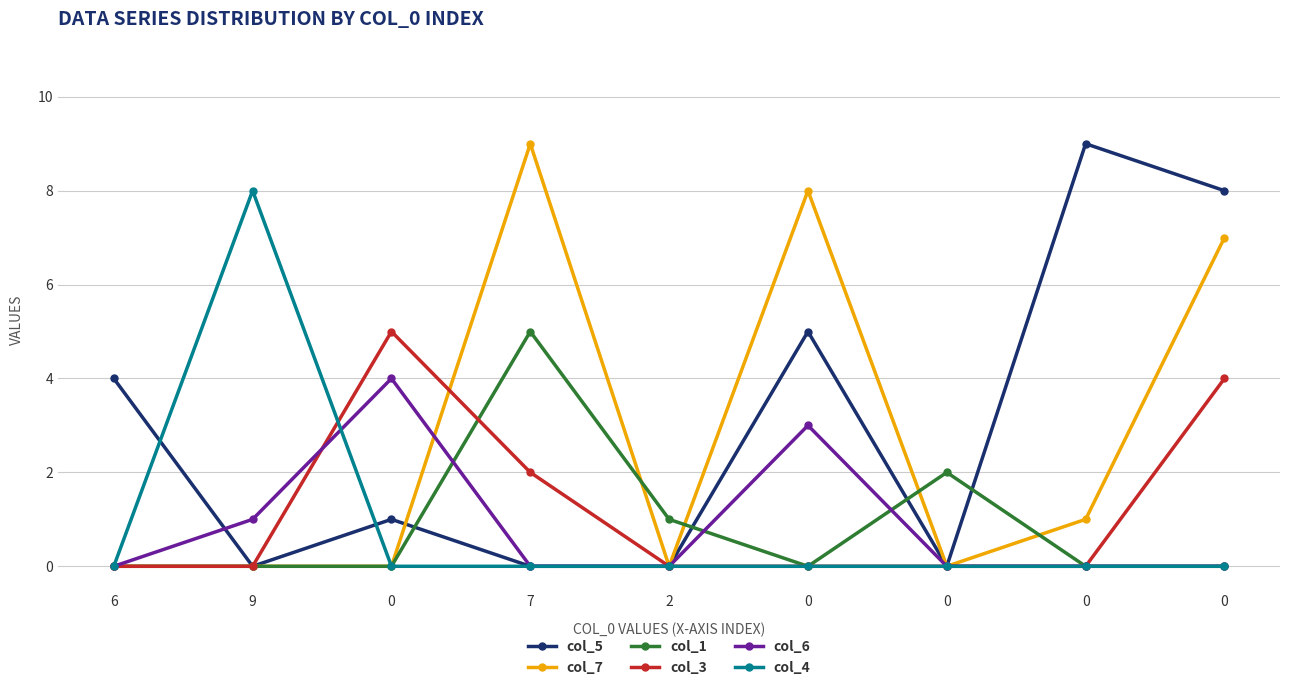

True or false: col_6 has a value of -2 at 7.

False